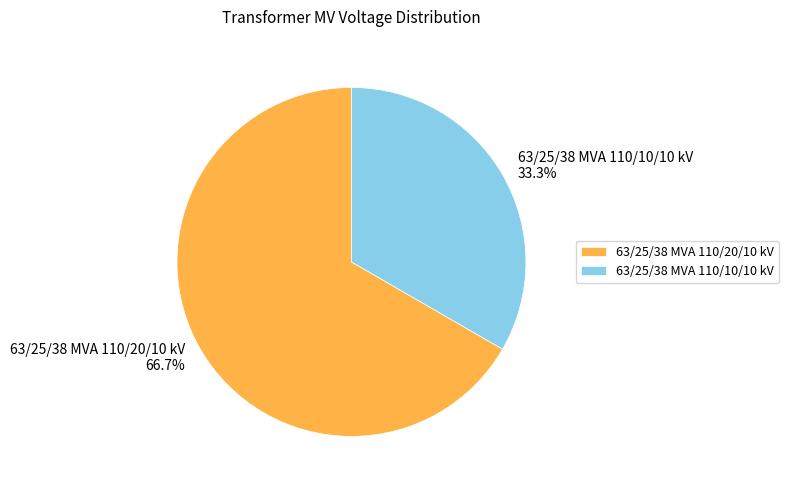

True or false: 63/25/38 MVA 110/10/10 kV accounts for 23% of the total.

False